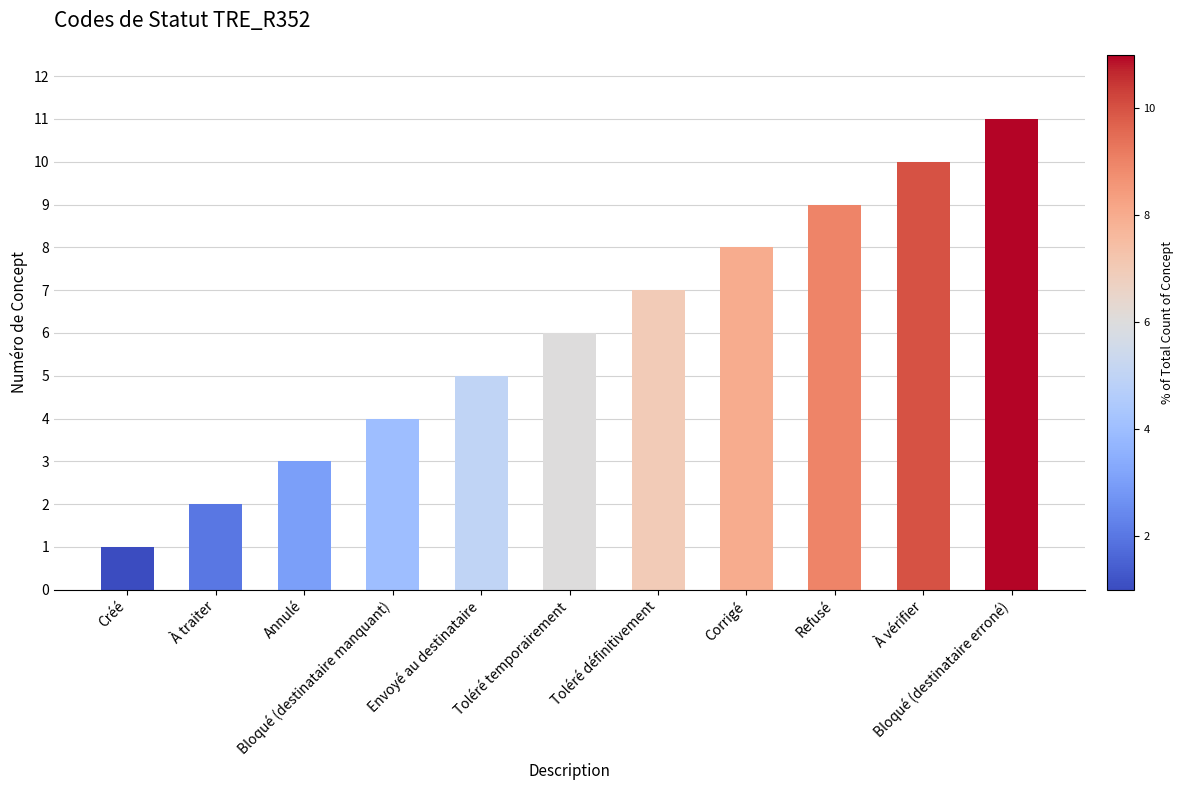

Rank the categories by value from highest to lowest.

Bloqué (destinataire erroné), À vérifier, Refusé, Corrigé, Toléré définitivement, Toléré temporairement, Envoyé au destinataire, Bloqué (destinataire manquant), Annulé, À traiter, Créé